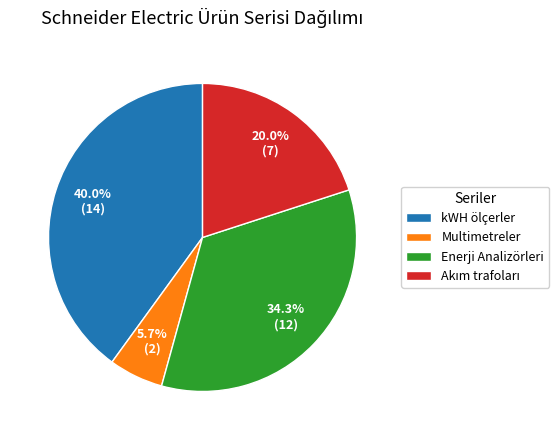

Count the number of slices in the pie.

4